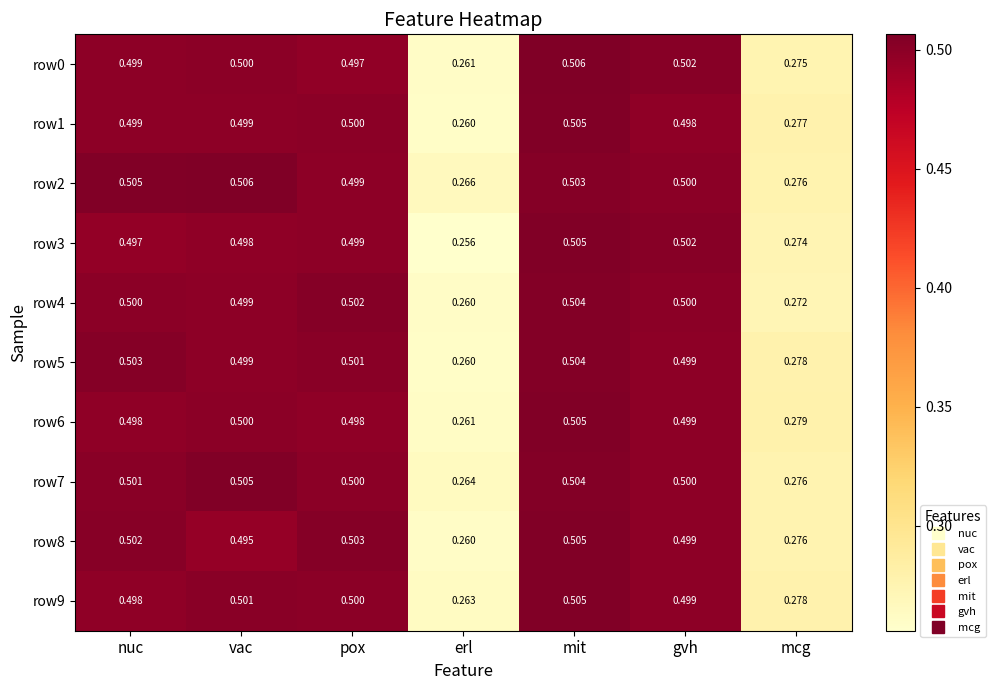

Is the value of row2 at nuc greater than the value of row5 at mcg?

Yes